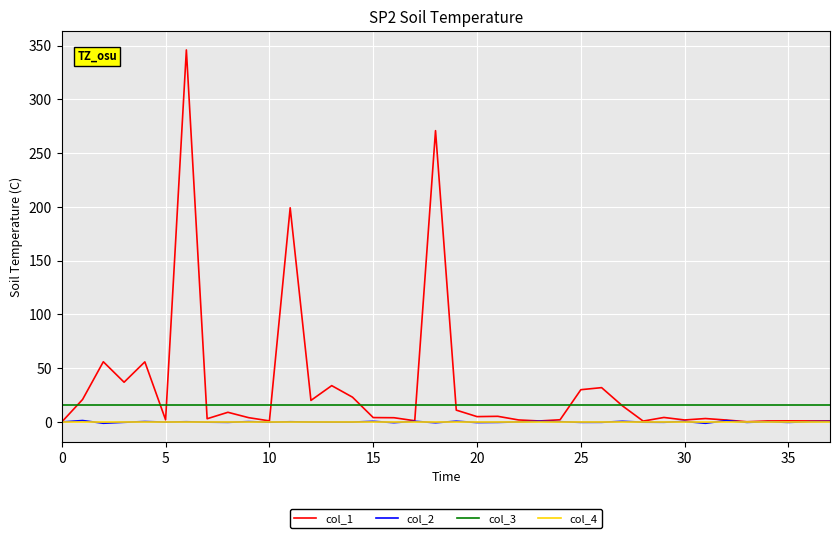

Which series has the largest total across all categories?

col_1